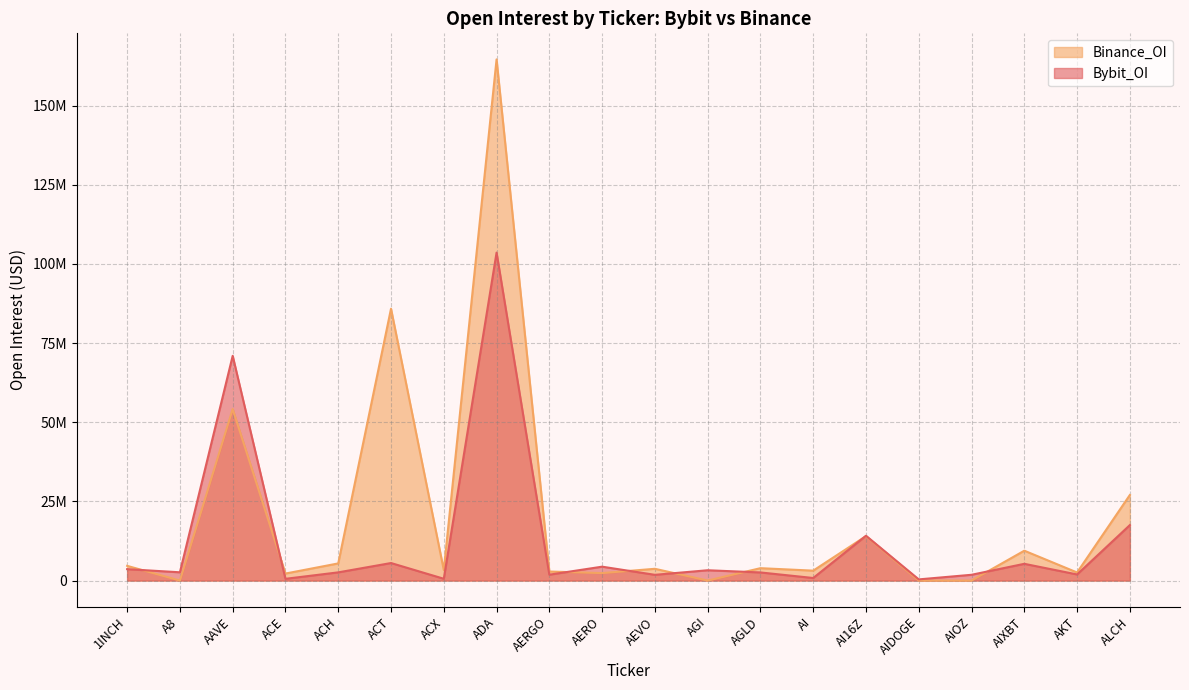

How many lines are shown in the chart?

2